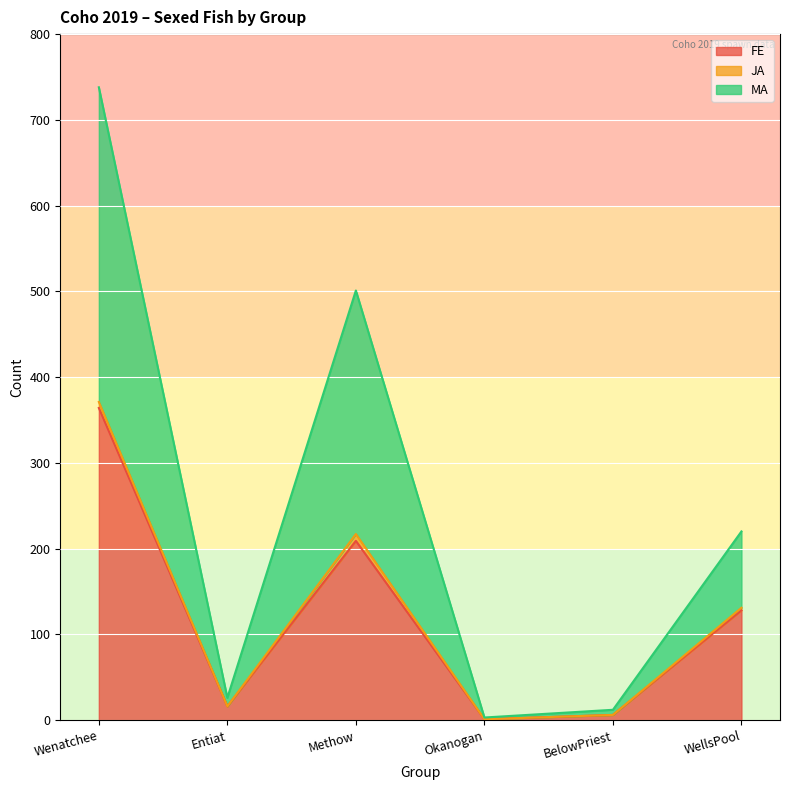

Which category has the highest value in the FE series?

Wenatchee